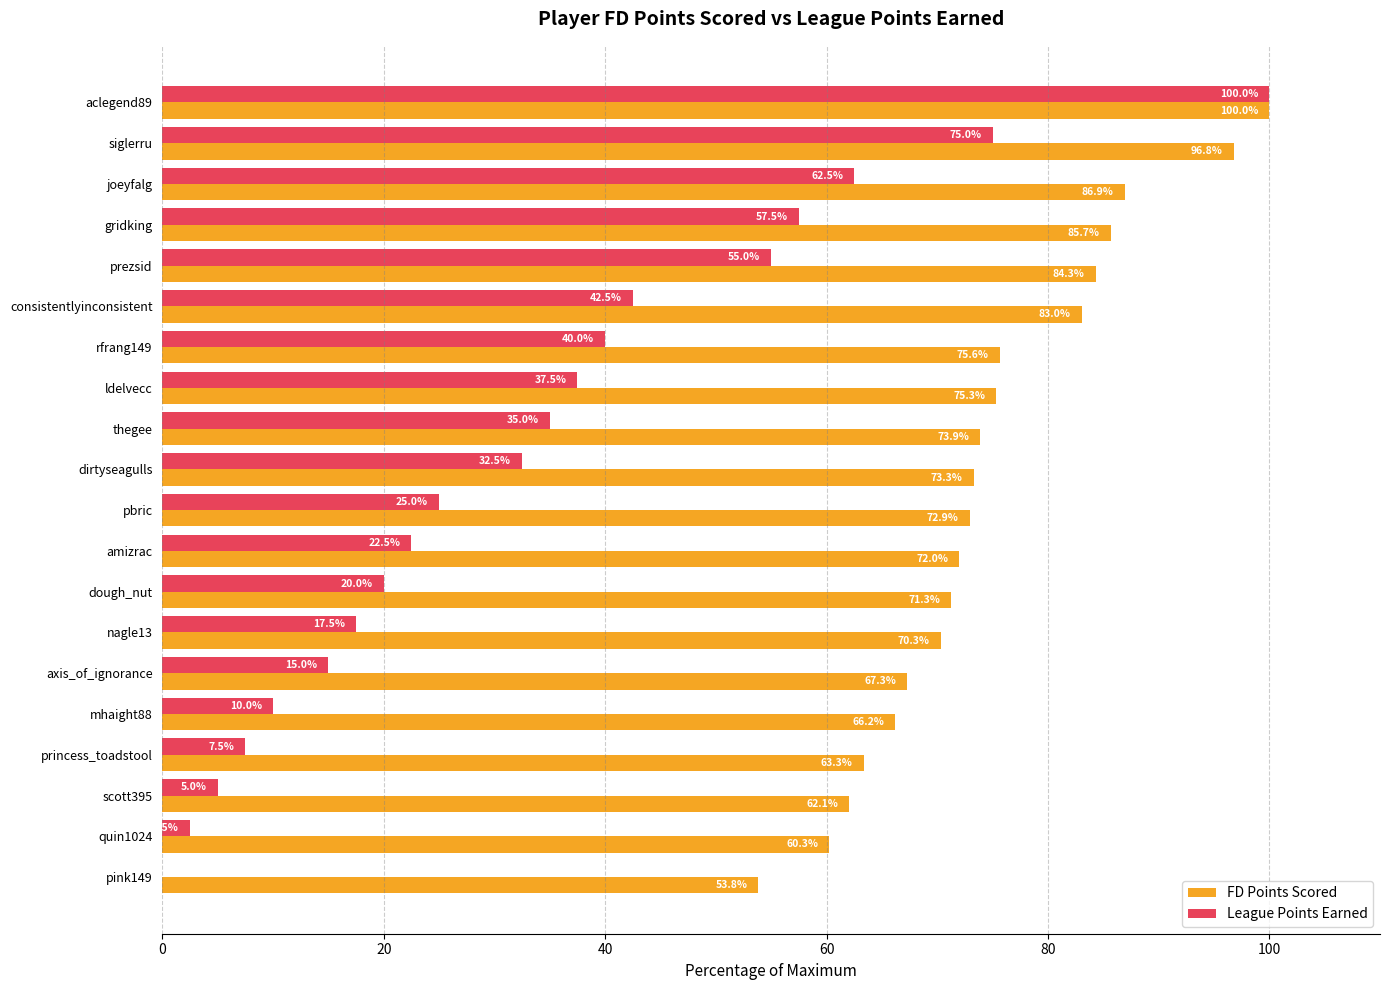

Is it true that FD Points Scored equals 111.1 at axis_of_ignorance?

False